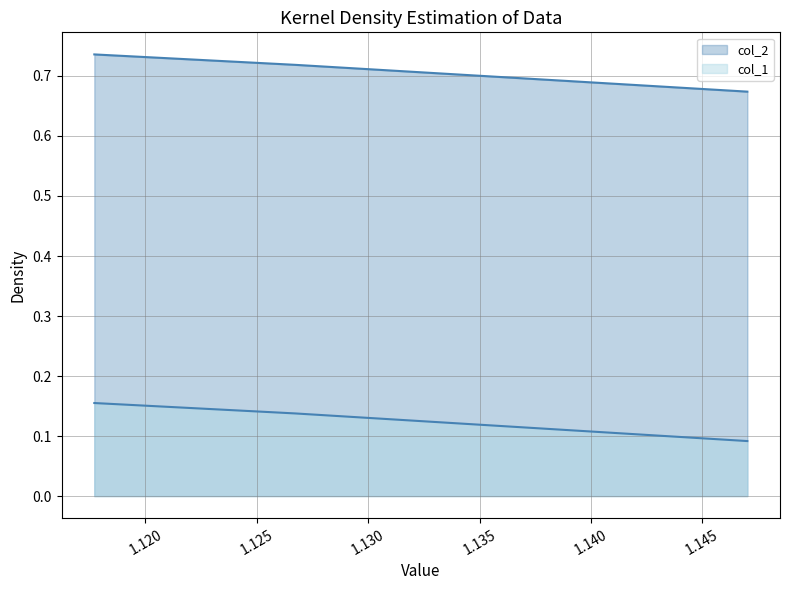

What is the difference between the highest and lowest values at 1.1470231687272032?

0.6